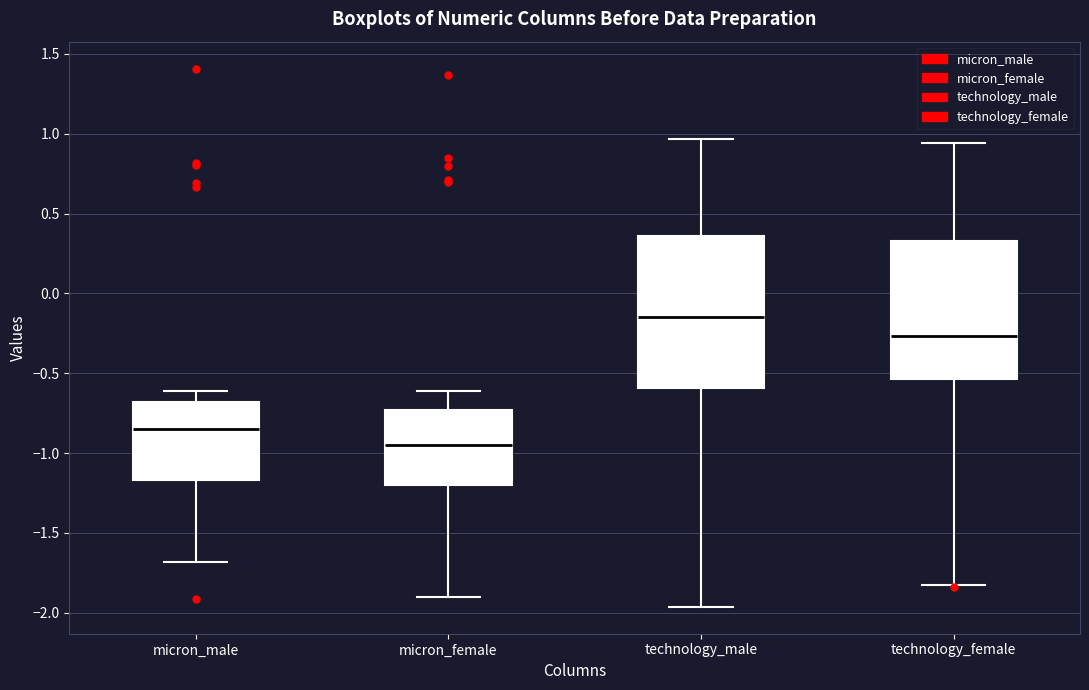

Which box is the tallest, from its lower edge to its upper edge?

technology_male